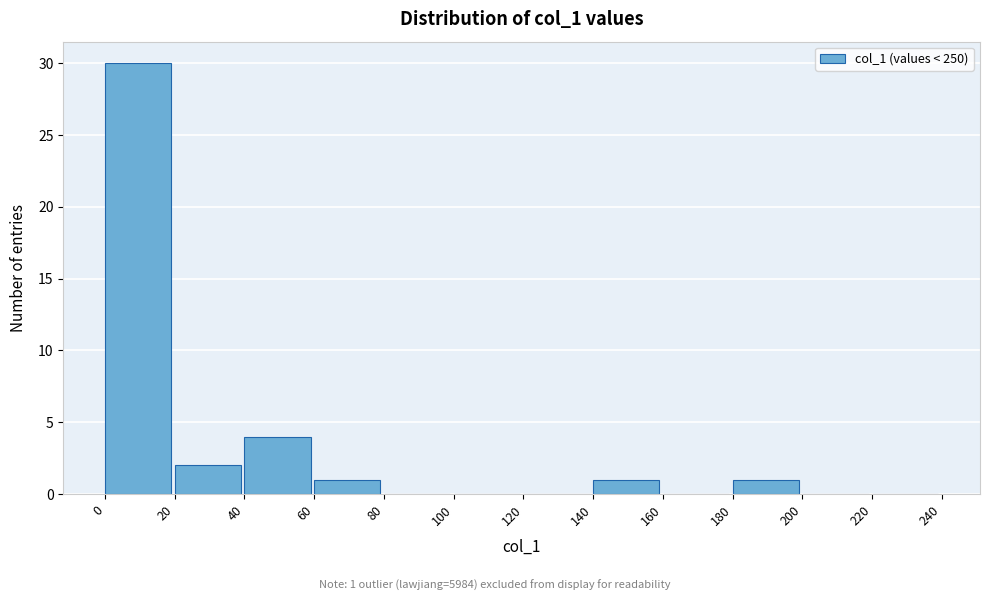

Over which range of the x-axis is the bar tallest?

0 to 20